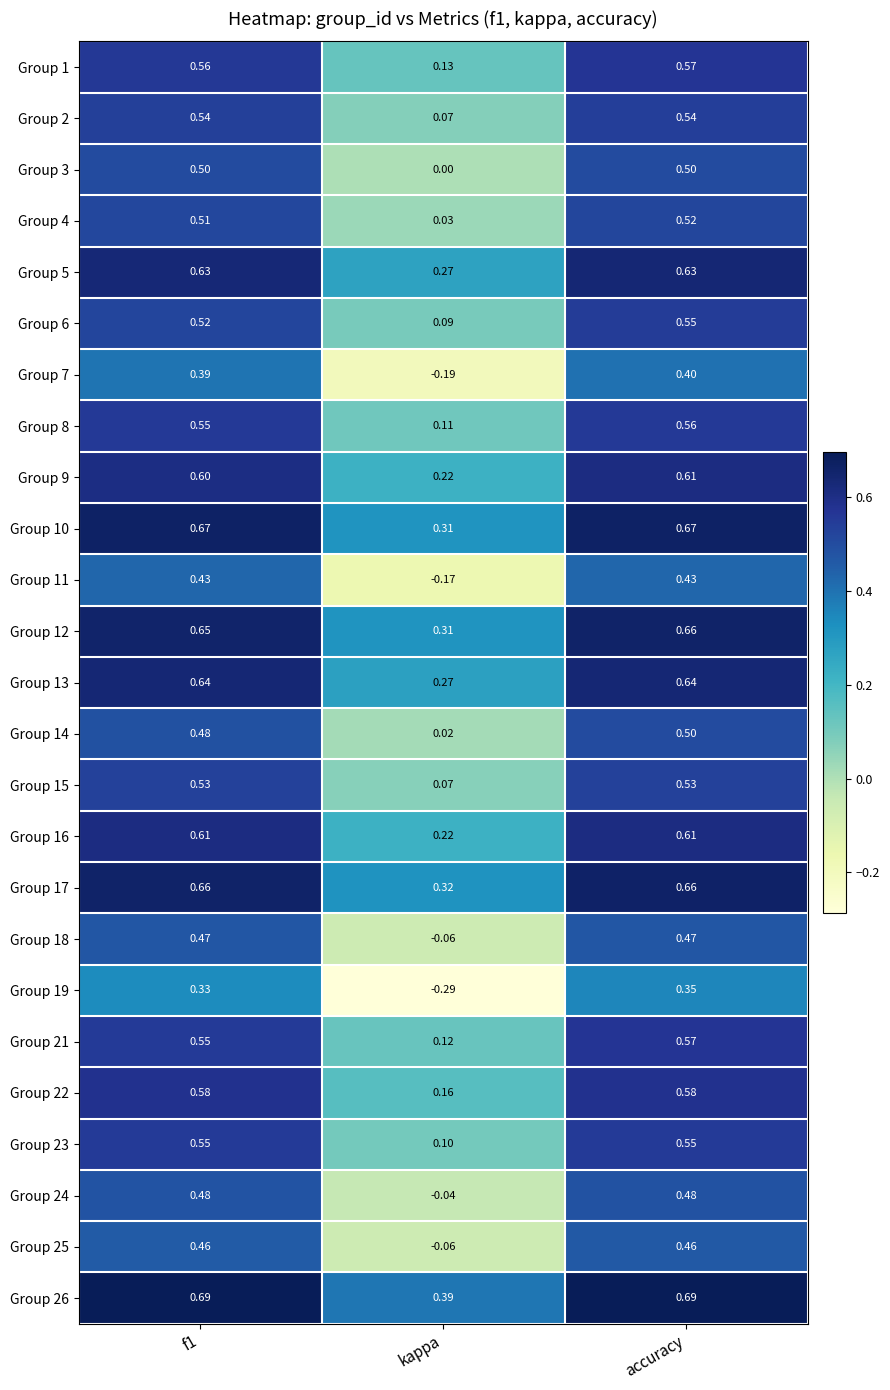

Is the value of Group 2 at accuracy greater than the value of Group 4 at kappa?

Yes